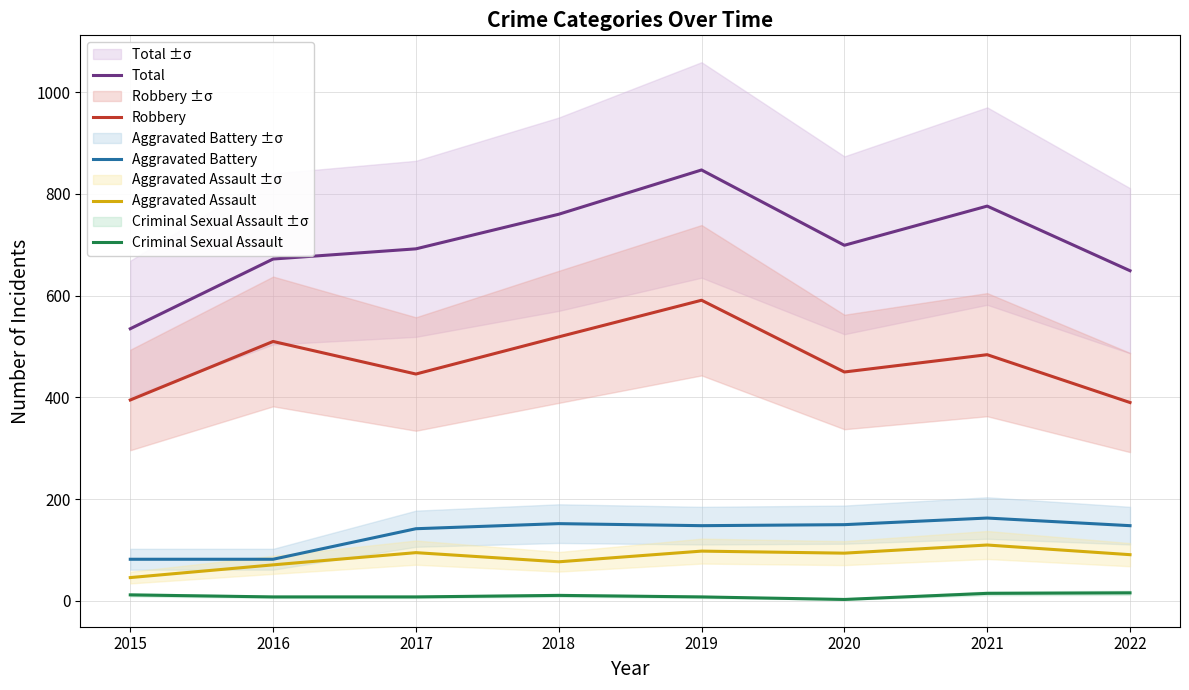

What are all the series names shown in the legend?

Total, Robbery, Aggravated Battery, Aggravated Assault, Criminal Sexual Assault